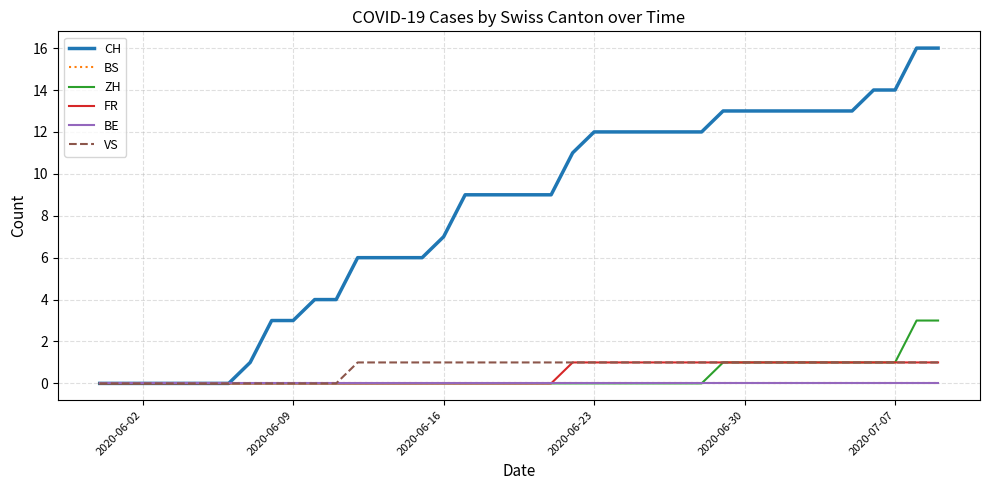

Does the chart display data point markers on the line(s)?

No